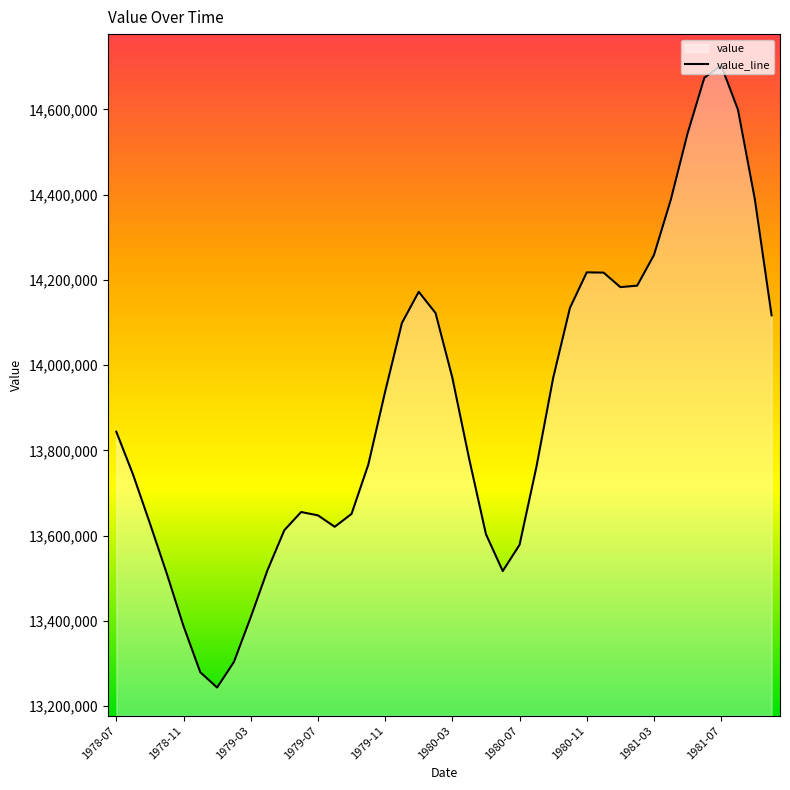

Reading left to right, transcribe all the data shown in this chart.

1978-07=13843787.8	1978-08=13742898.6	1978-09=13628757.7	1978-10=13511406.1	1978-11=13387760.7	1978-12=13279311.4	1979-01=13243552.5	1979-02=13303428.6	1979-03=13408449.9	1979-04=13519012.9	1979-05=13612621.3	1979-06=13655301.8	1979-07=13647507.1	1979-08=13620751.5	1979-09=13650851.7	1979-10=13766825.1	1979-11=13937650.2	1979-12=14098914.3	1980-01=14172006.4	1980-02=14122243.3	1980-03=13970442.4	1980-04=13780245.0	1980-05=13603314.8	1980-06=13516810.8	1980-07=13578397.6	1980-08=13760604.5	1980-09=13969886.6	1980-10=14134388.6	1980-11=14217585.5	1980-12=14217041.2	1981-01=14182984.2	1981-02=14186453.8	1981-03=14258330.2	1981-04=14387733.5	1981-05=14543581.1	1981-06=14674255.8	1981-07=14703112.6	1981-08=14599216.3	1981-09=14390129.4	1981-10=14116811.1